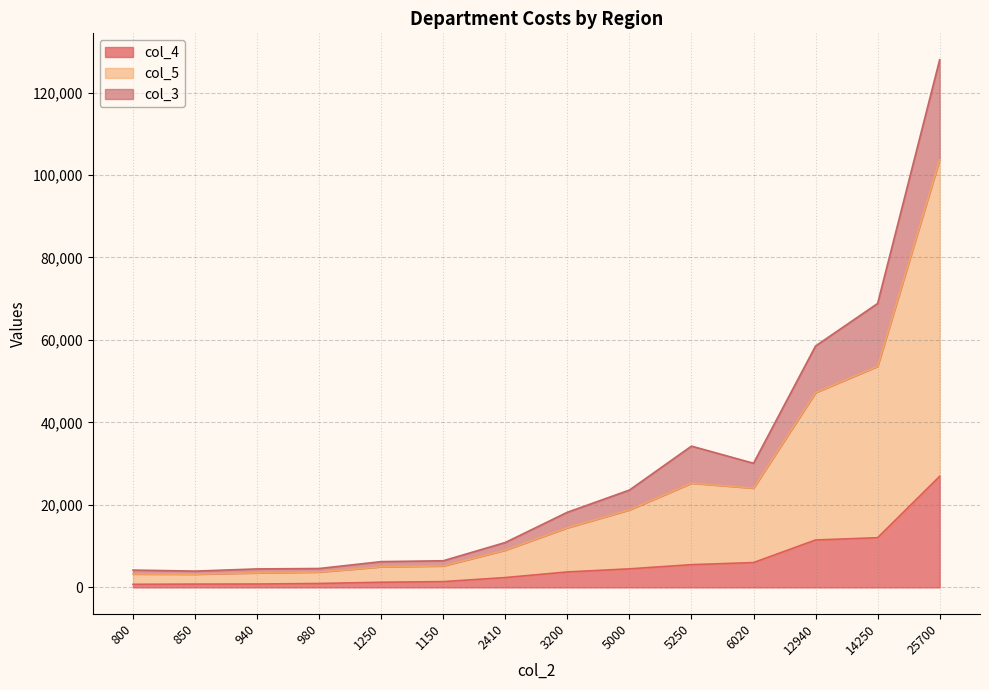

Is the value of col_5 at 850 greater than the value of col_4 at 6020?

No